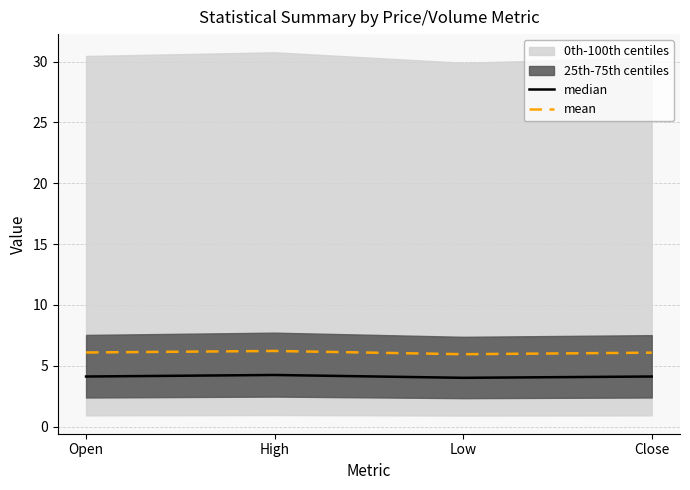

What value does the mean series have at Open?

6.1